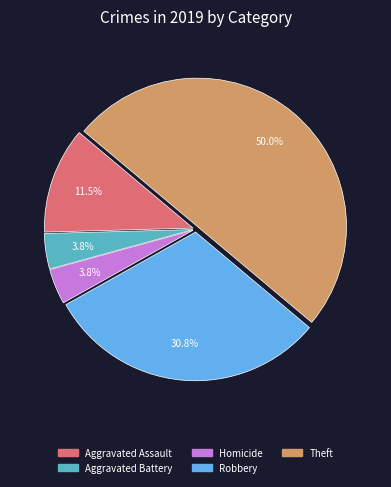

Count the number of slices in the pie.

5